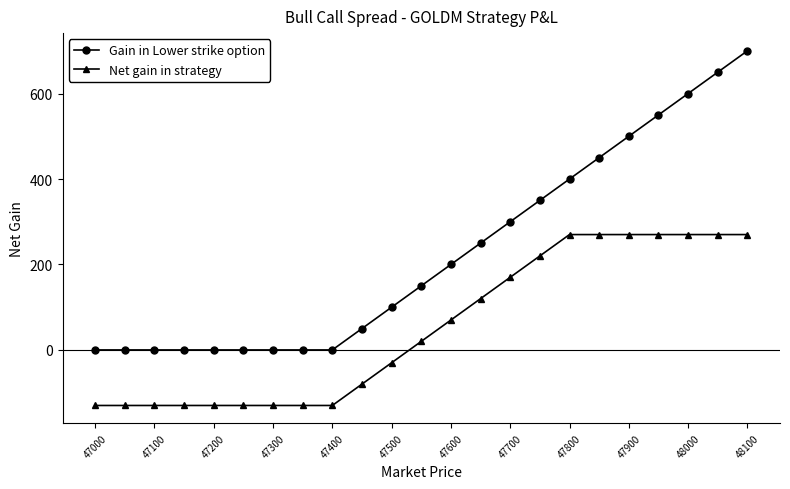

What is the lowest value of the Net gain in strategy series?

-130